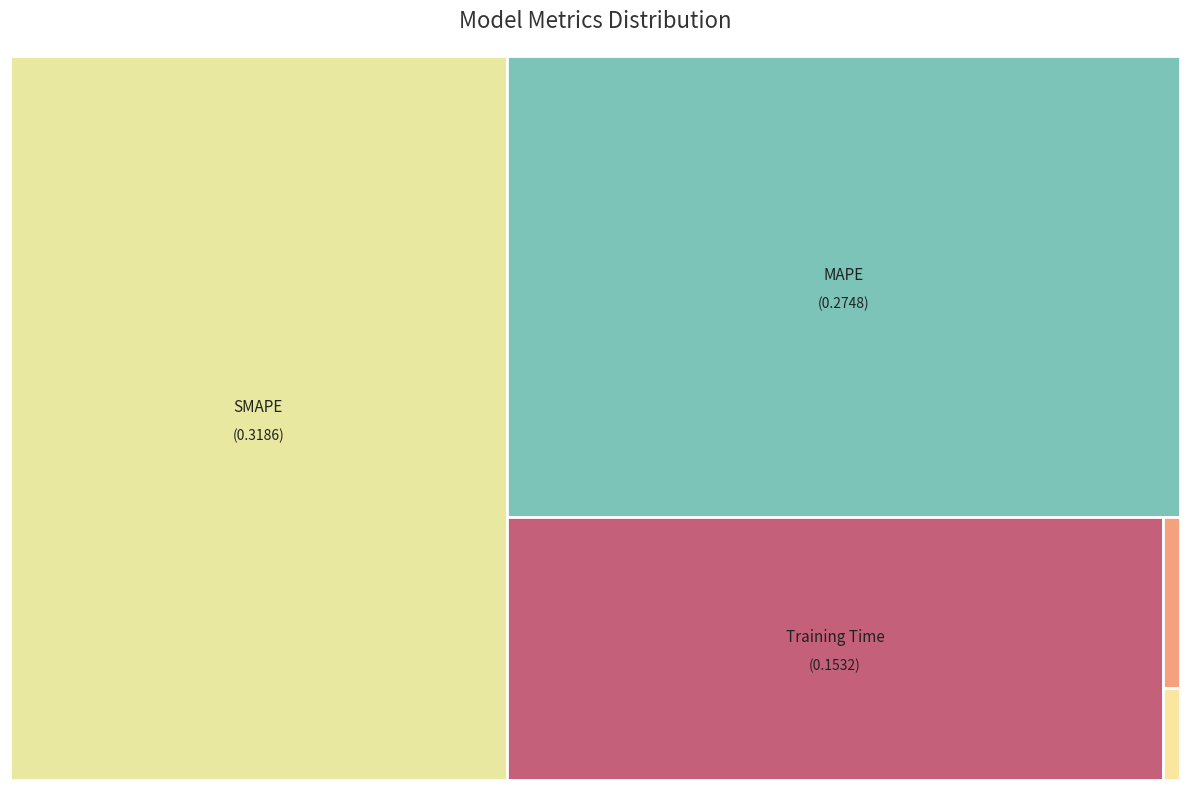

What is the change in value from MSE to SMAPE?

+0.3